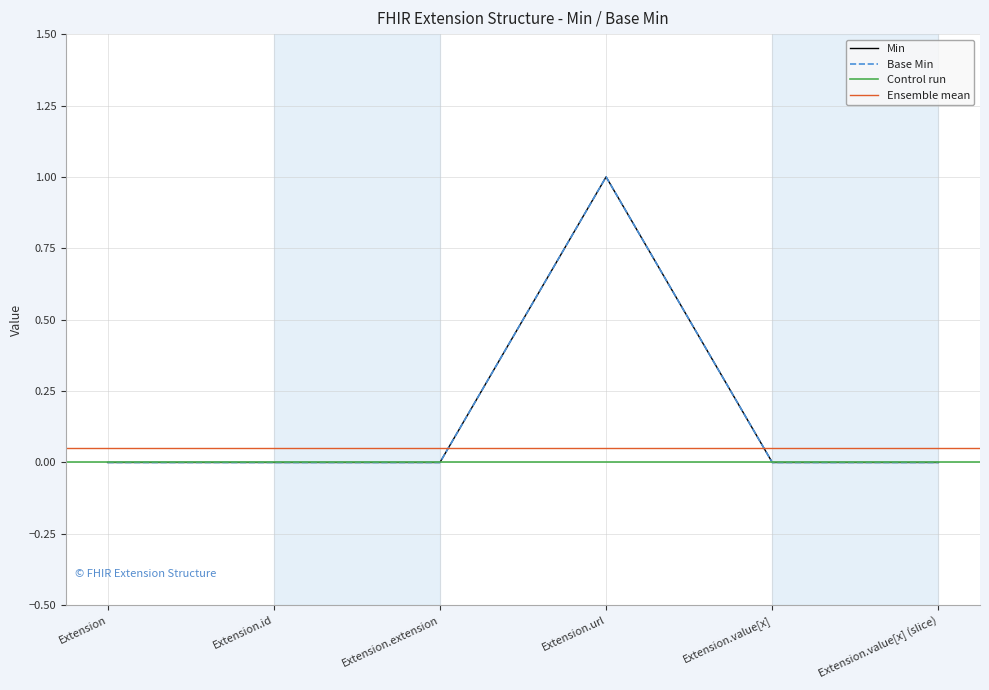

Which series changed the most between Extension.id and Extension.extension?

Min